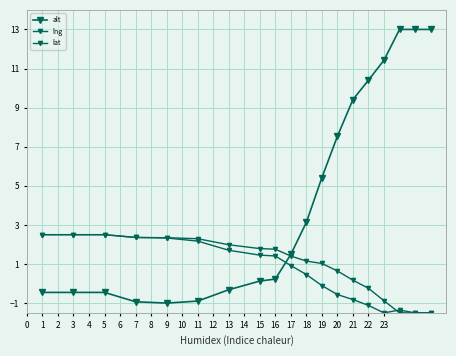

What is the difference between the second highest and second lowest values in the alt series?

13.9